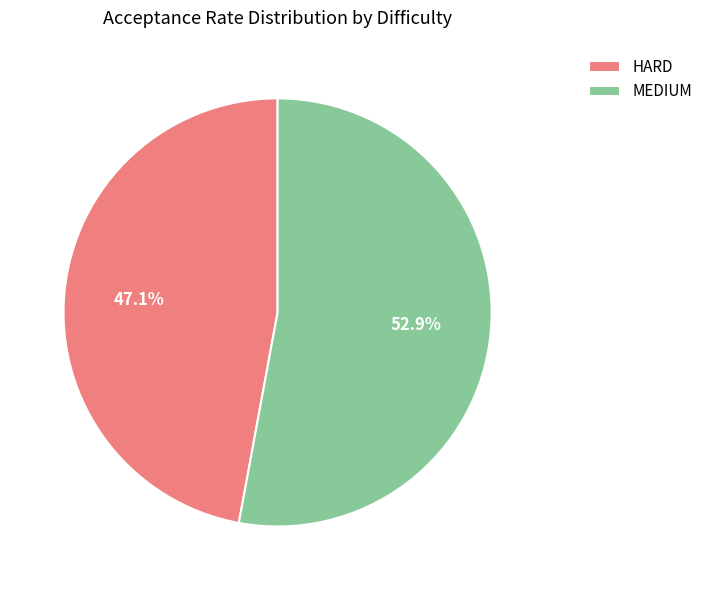

What is the majority slice?

MEDIUM